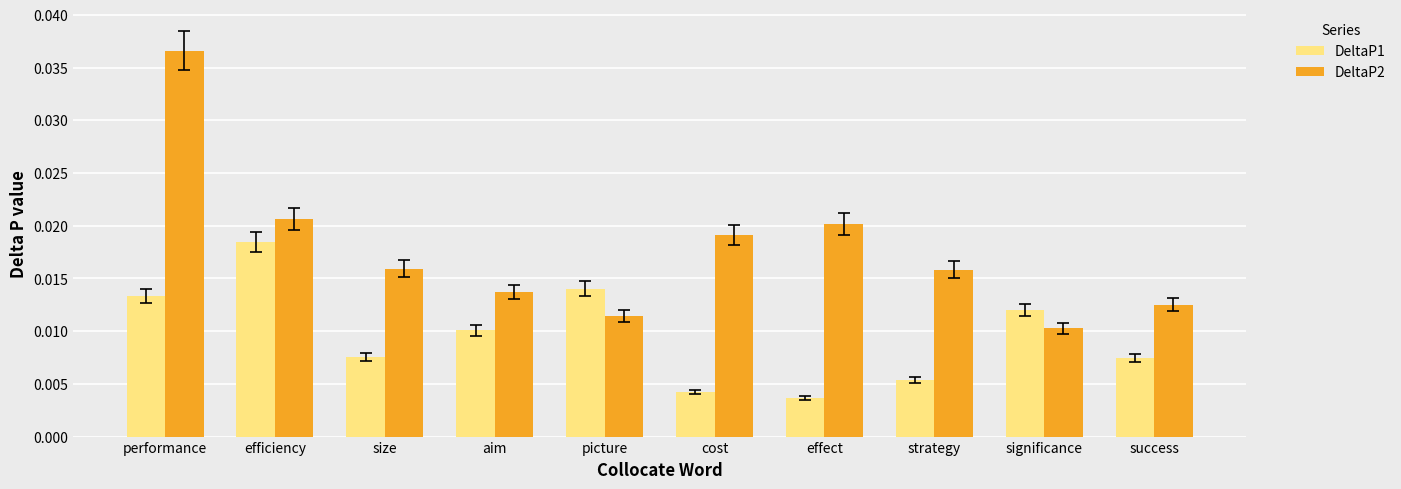

Which category has the highest value across all series?

performance